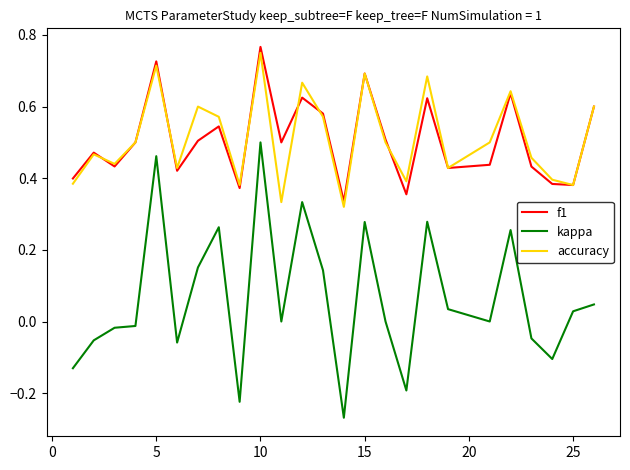

True or false: kappa and f1 intersect in this chart.

False